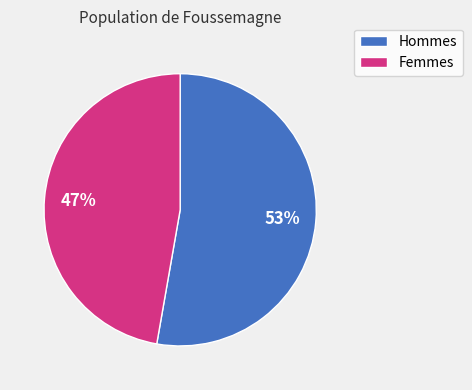

Rank the categories by value from lowest to highest.

Femmes, Hommes